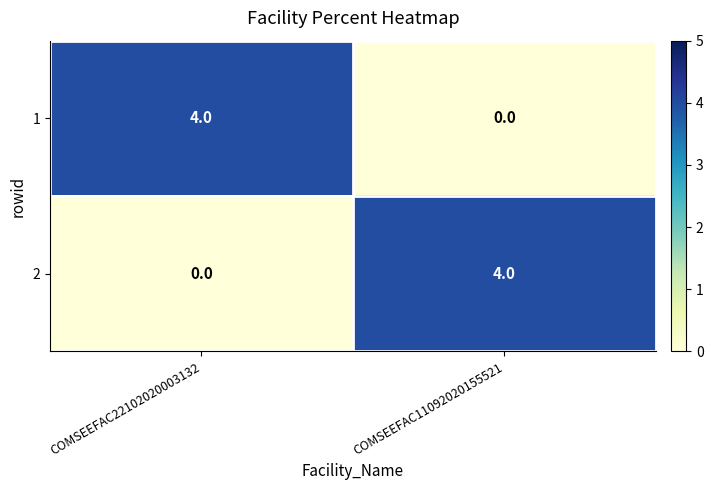

What is the difference between the highest and lowest values at COMSEEFAC11092020155521?

4